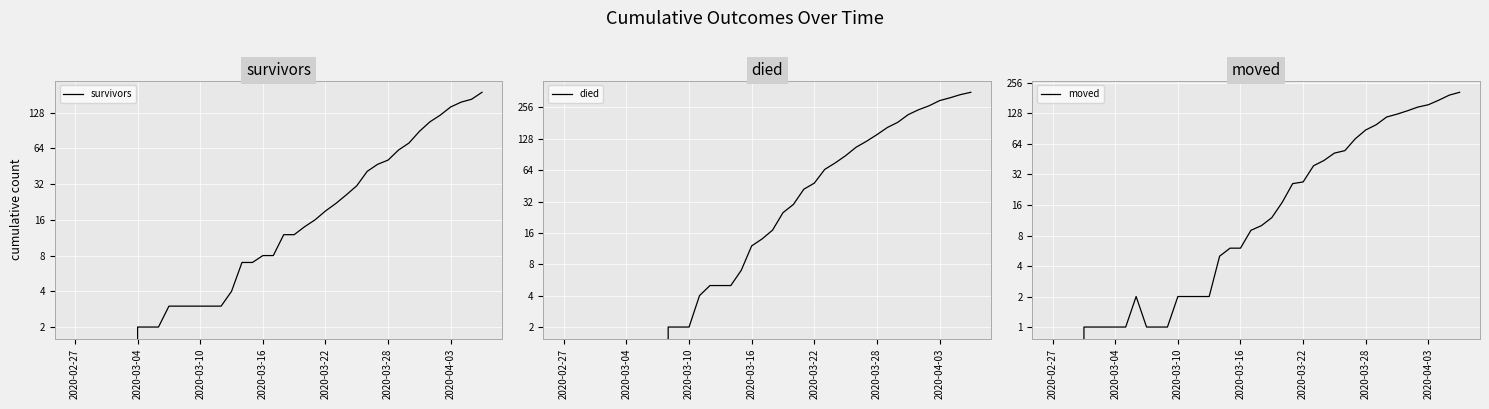

What is the highest value of the died series?

357